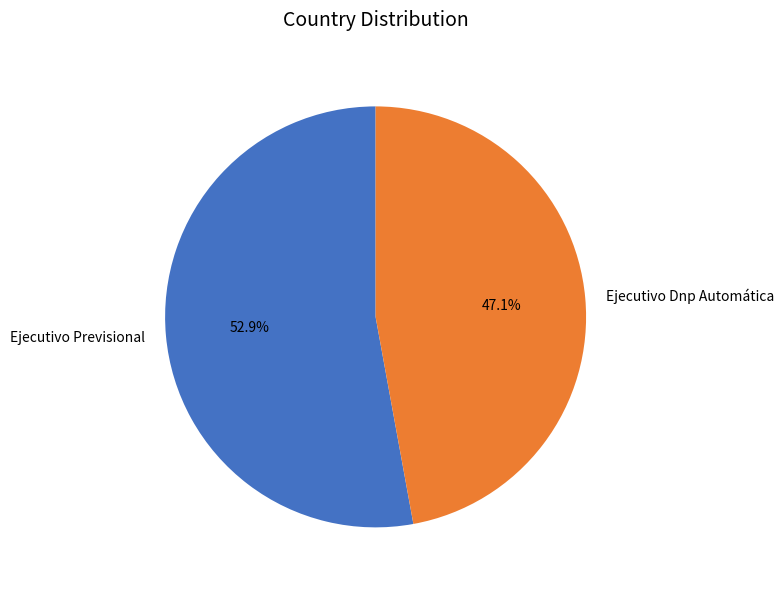

To the nearest percent, what is the average slice percentage?

50%